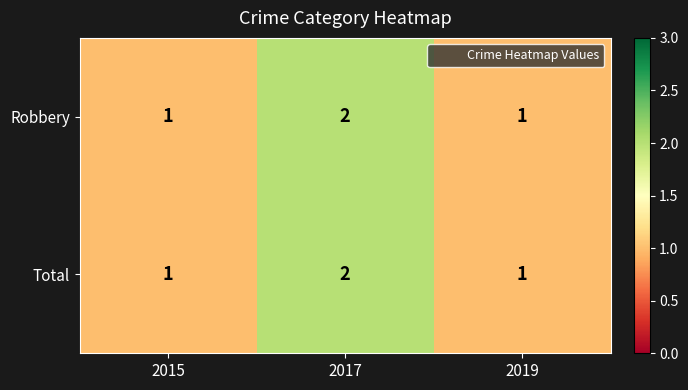

Reading left to right, extract all data points from this chart.

Robbery: 1	2	1
Total: 1	2	1